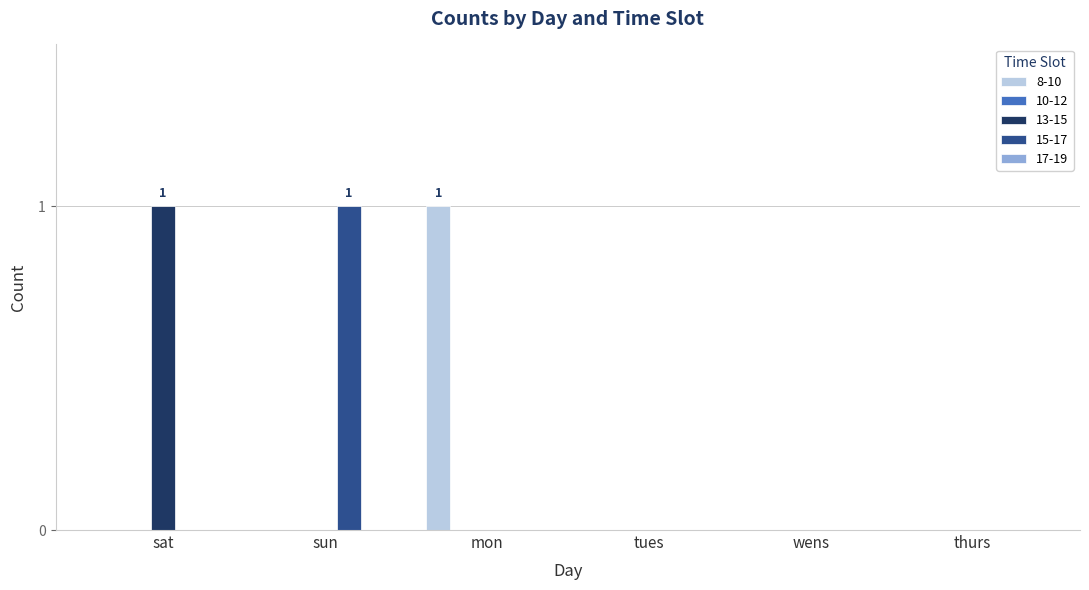

Reading right to left, transcribe all the data shown in this chart.

8-10: thurs=0	wens=0	tues=0	mon=1	sun=0	sat=0
13-15: thurs=0	wens=0	tues=0	mon=0	sun=0	sat=1
15-17: thurs=0	wens=0	tues=0	mon=0	sun=1	sat=0